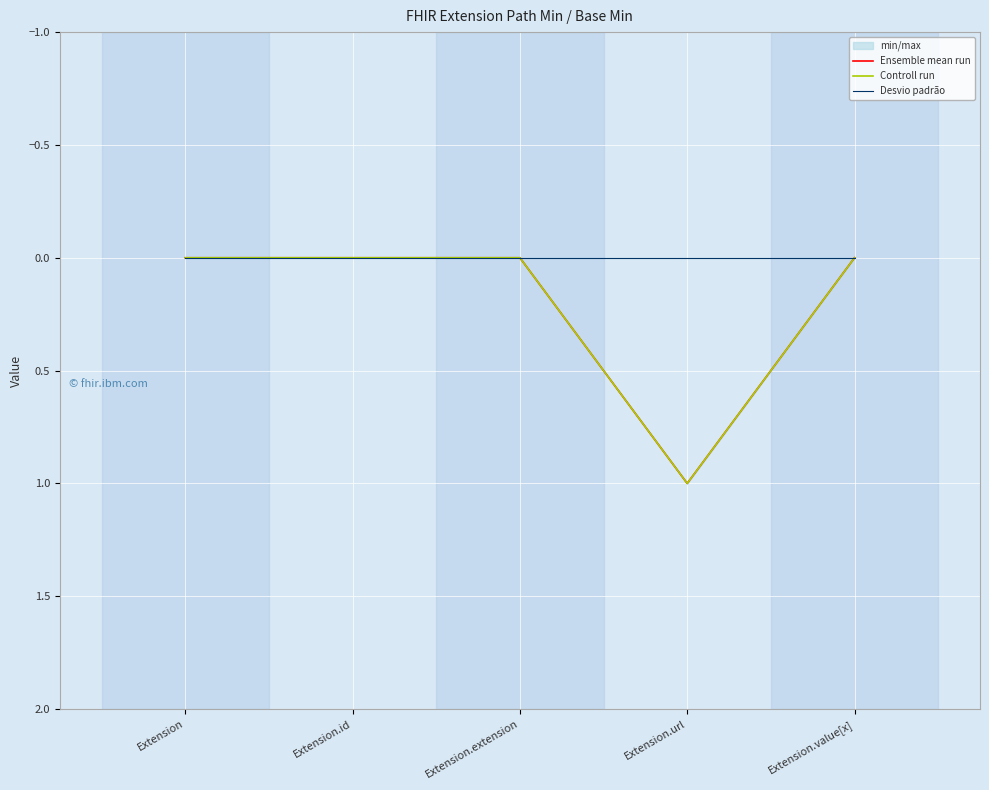

At which category is the sum across all series the highest?

Extension.url